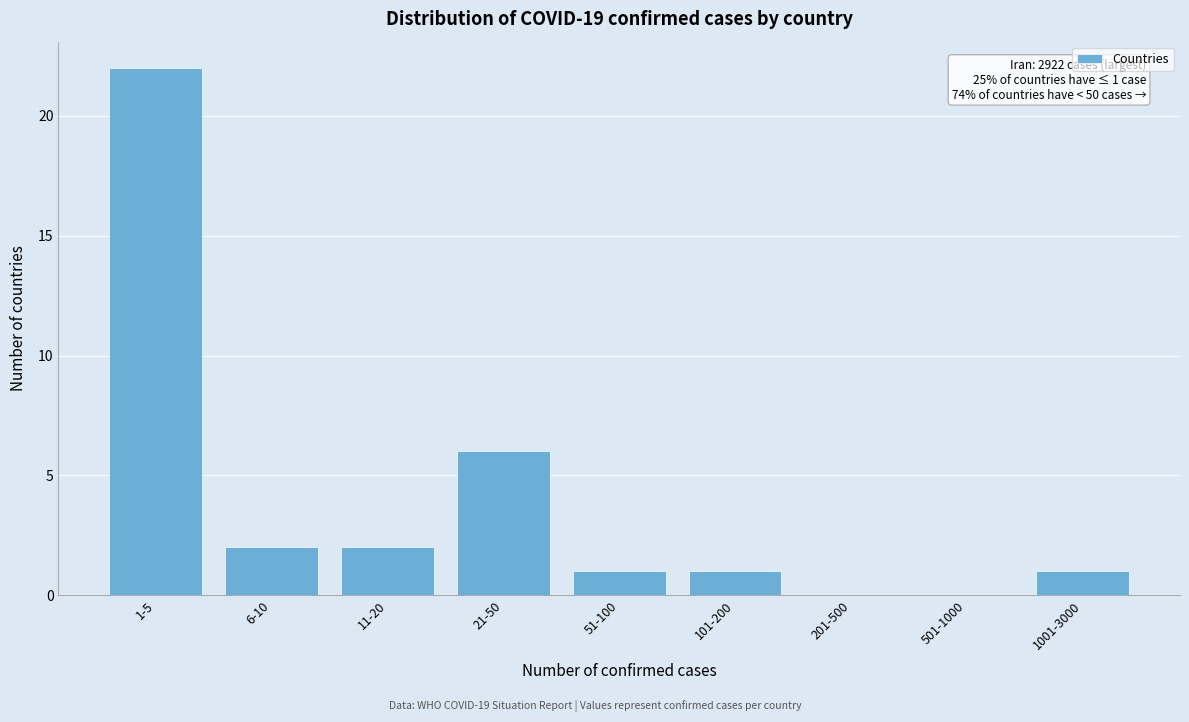

Reading left to right, what are all the values shown in this chart?

1-5=22	6-10=2	11-20=2	21-50=6	51-100=1	101-200=1	201-500=0	501-1000=0	1001-3000=1